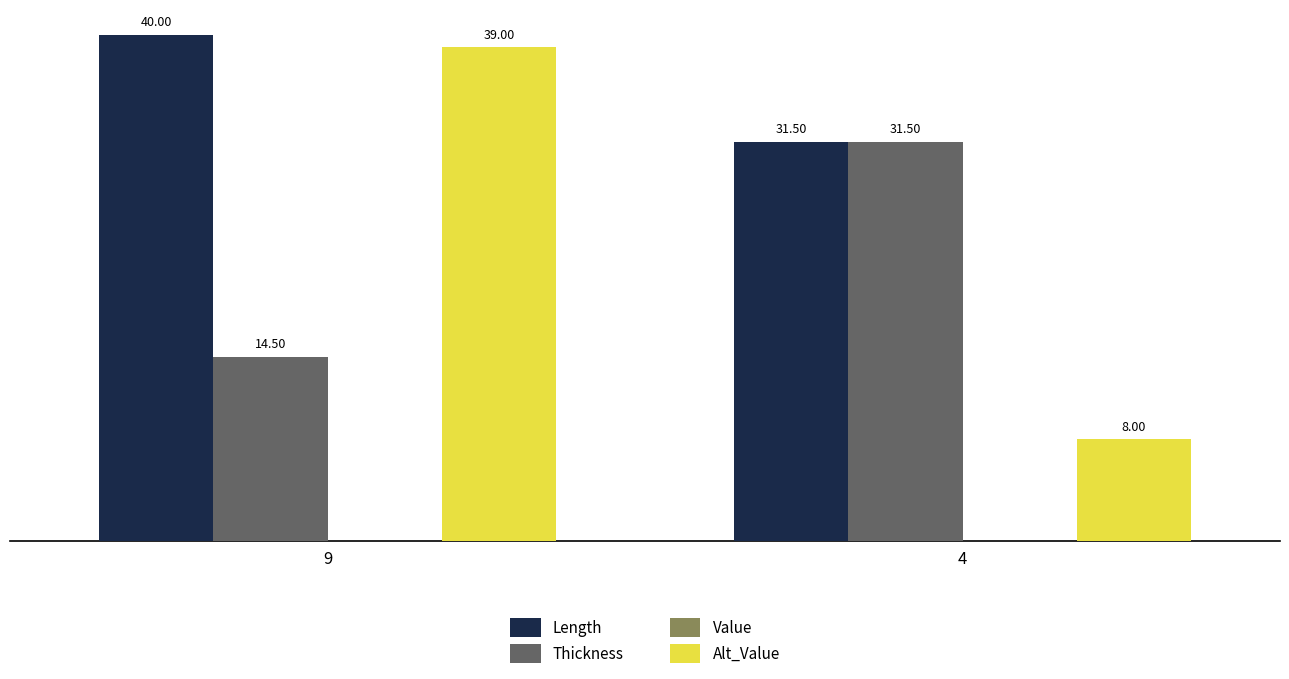

What is the total value across all series at 9?

93.5